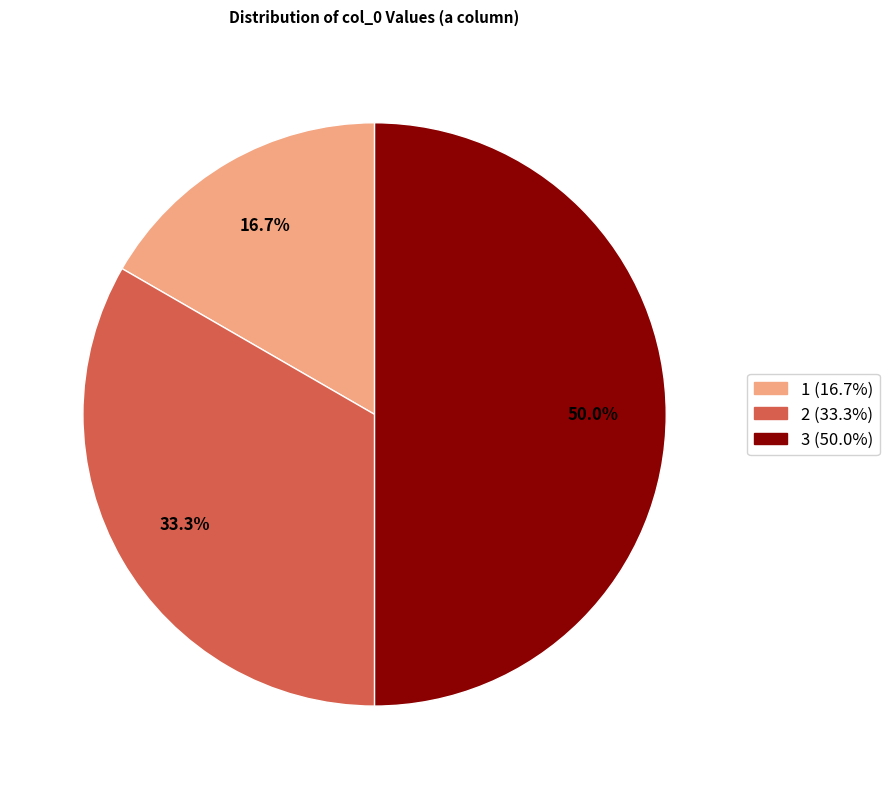

Count the number of slices in the pie.

3